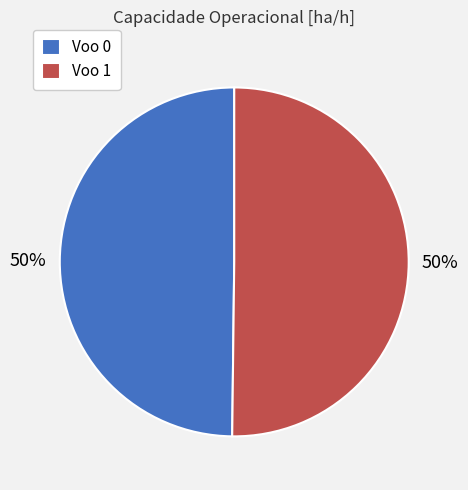

To the nearest percent, what is the combined percentage of Voo 1 and Voo 0?

100%